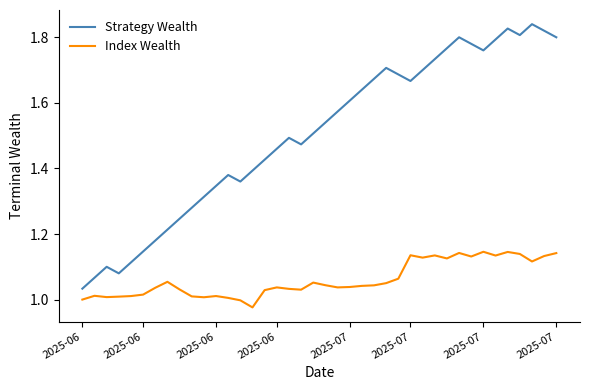

List the series in order of their overall mean, lowest first.

Index Wealth, Strategy Wealth